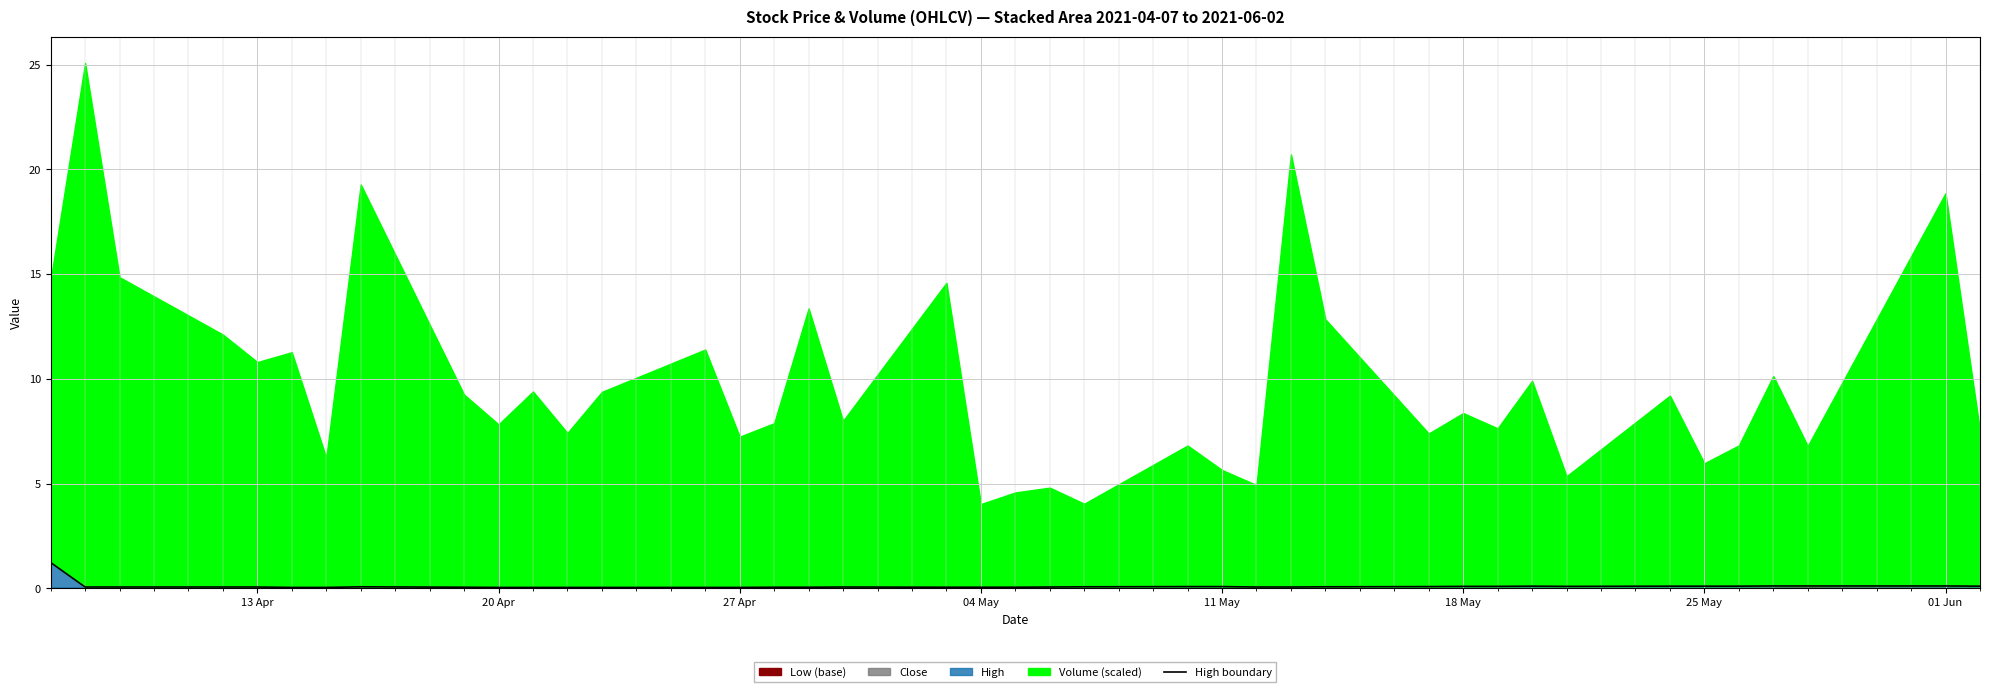

What is the average value?

0.1